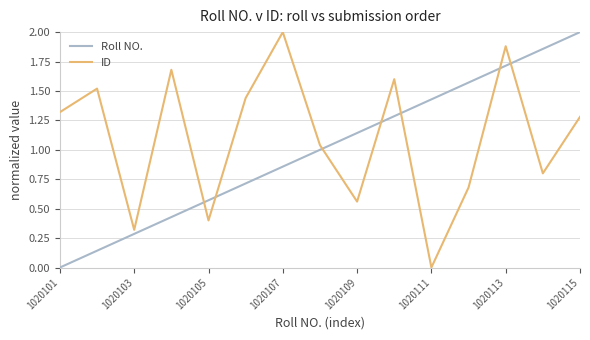

Which series has the largest total across all categories?

ID